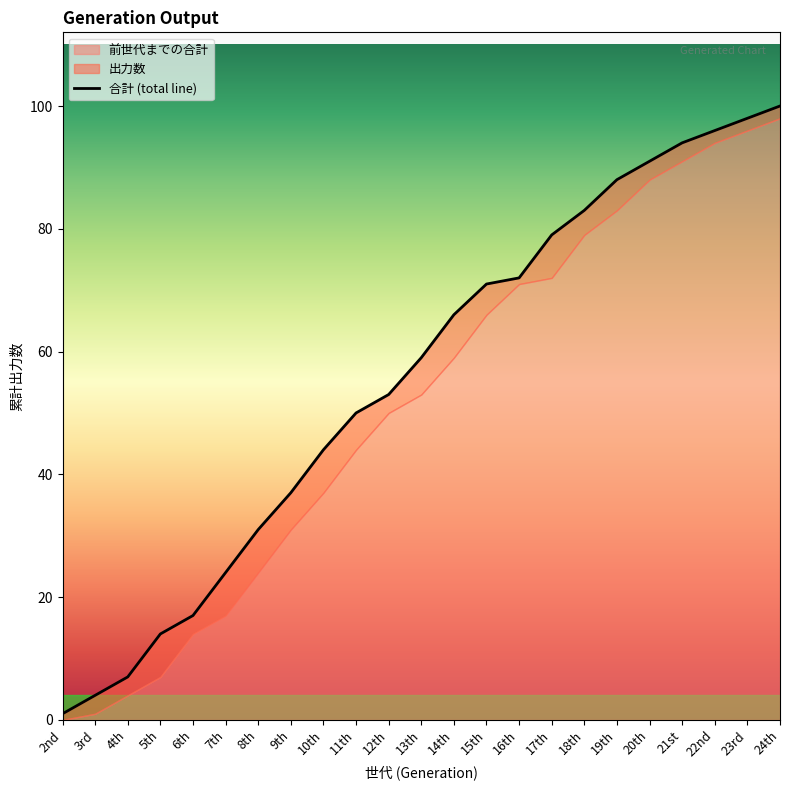

What is the average value?

56